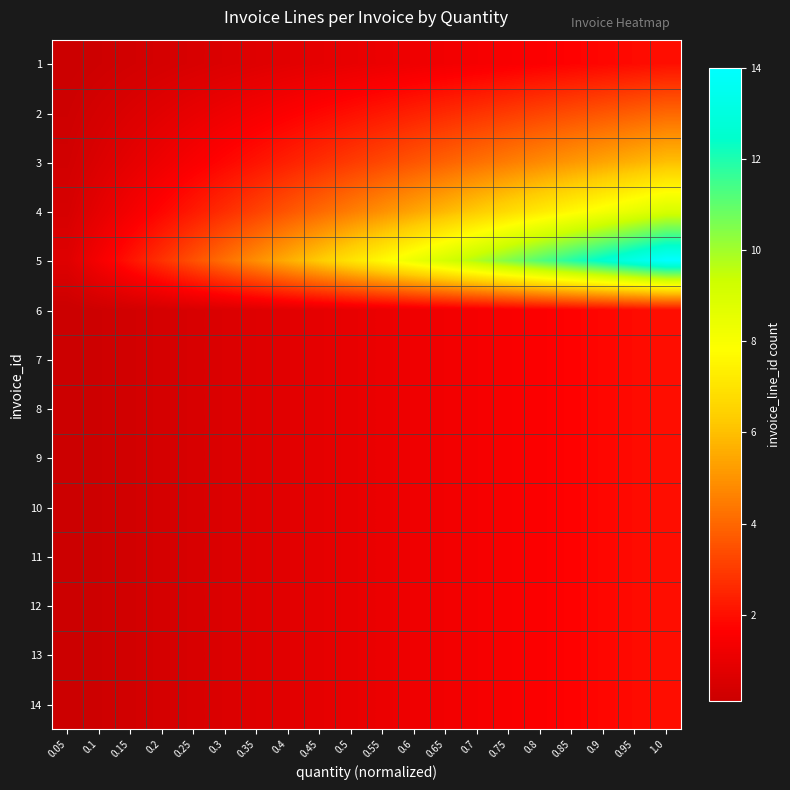

Reading left to right, transcribe all the data shown in this chart.

1: 0.05=0.1	0.1=0.2	0.15=0.3	0.2=0.4	0.25=0.5	0.3=0.6	0.35=0.7	0.4=0.8	0.45=0.9	0.5=1.0	0.55=1.1	0.6=1.2	0.65=1.3	0.7=1.4	0.75=1.5	0.8=1.6	0.85=1.7	0.9=1.8	0.95=1.9	1.0=2.0
2: 0.05=0.2	0.1=0.4	0.15=0.6	0.2=0.8	0.25=1.0	0.3=1.2	0.35=1.4	0.4=1.6	0.45=1.8	0.5=2.0	0.55=2.2	0.6=2.4	0.65=2.6	0.7=2.8	0.75=3.0	0.8=3.2	0.85=3.4	0.9=3.6	0.95=3.8	1.0=4.0
3: 0.05=0.3	0.1=0.6	0.15=0.9	0.2=1.2	0.25=1.5	0.3=1.8	0.35=2.1	0.4=2.4	0.45=2.7	0.5=3.0	0.55=3.3	0.6=3.6	0.65=3.9	0.7=4.2	0.75=4.5	0.8=4.8	0.85=5.1	0.9=5.4	0.95=5.7	1.0=6.0
4: 0.05=0.5	0.1=0.9	0.15=1.4	0.2=1.8	0.25=2.2	0.3=2.7	0.35=3.1	0.4=3.6	0.45=4.0	0.5=4.5	0.55=5.0	0.6=5.4	0.65=5.8	0.7=6.3	0.75=6.8	0.8=7.2	0.85=7.7	0.9=8.1	0.95=8.6	1.0=9.0
5: 0.05=0.7	0.1=1.4	0.15=2.1	0.2=2.8	0.25=3.5	0.3=4.2	0.35=4.9	0.4=5.6	0.45=6.3	0.5=7.0	0.55=7.7	0.6=8.4	0.65=9.1	0.7=9.8	0.75=10.5	0.8=11.2	0.85=11.9	0.9=12.6	0.95=13.3	1.0=14.0
6: 0.05=0.1	0.1=0.2	0.15=0.3	0.2=0.4	0.25=0.5	0.3=0.6	0.35=0.7	0.4=0.8	0.45=0.9	0.5=1.0	0.55=1.1	0.6=1.2	0.65=1.3	0.7=1.4	0.75=1.5	0.8=1.6	0.85=1.7	0.9=1.8	0.95=1.9	1.0=2.0
7: 0.05=0.1	0.1=0.2	0.15=0.3	0.2=0.4	0.25=0.5	0.3=0.6	0.35=0.7	0.4=0.8	0.45=0.9	0.5=1.0	0.55=1.1	0.6=1.2	0.65=1.3	0.7=1.4	0.75=1.5	0.8=1.6	0.85=1.7	0.9=1.8	0.95=1.9	1.0=2.0
8: 0.05=0.1	0.1=0.2	0.15=0.3	0.2=0.4	0.25=0.5	0.3=0.6	0.35=0.7	0.4=0.8	0.45=0.9	0.5=1.0	0.55=1.1	0.6=1.2	0.65=1.3	0.7=1.4	0.75=1.5	0.8=1.6	0.85=1.7	0.9=1.8	0.95=1.9	1.0=2.0
9: 0.05=0.1	0.1=0.2	0.15=0.3	0.2=0.4	0.25=0.5	0.3=0.6	0.35=0.7	0.4=0.8	0.45=0.9	0.5=1.0	0.55=1.1	0.6=1.2	0.65=1.3	0.7=1.4	0.75=1.5	0.8=1.6	0.85=1.7	0.9=1.8	0.95=1.9	1.0=2.0
10: 0.05=0.1	0.1=0.2	0.15=0.3	0.2=0.4	0.25=0.5	0.3=0.6	0.35=0.7	0.4=0.8	0.45=0.9	0.5=1.0	0.55=1.1	0.6=1.2	0.65=1.3	0.7=1.4	0.75=1.5	0.8=1.6	0.85=1.7	0.9=1.8	0.95=1.9	1.0=2.0
11: 0.05=0.1	0.1=0.2	0.15=0.3	0.2=0.4	0.25=0.5	0.3=0.6	0.35=0.7	0.4=0.8	0.45=0.9	0.5=1.0	0.55=1.1	0.6=1.2	0.65=1.3	0.7=1.4	0.75=1.5	0.8=1.6	0.85=1.7	0.9=1.8	0.95=1.9	1.0=2.0
12: 0.05=0.1	0.1=0.2	0.15=0.3	0.2=0.4	0.25=0.5	0.3=0.6	0.35=0.7	0.4=0.8	0.45=0.9	0.5=1.0	0.55=1.1	0.6=1.2	0.65=1.3	0.7=1.4	0.75=1.5	0.8=1.6	0.85=1.7	0.9=1.8	0.95=1.9	1.0=2.0
13: 0.05=0.1	0.1=0.2	0.15=0.3	0.2=0.4	0.25=0.5	0.3=0.6	0.35=0.7	0.4=0.8	0.45=0.9	0.5=1.0	0.55=1.1	0.6=1.2	0.65=1.3	0.7=1.4	0.75=1.5	0.8=1.6	0.85=1.7	0.9=1.8	0.95=1.9	1.0=2.0
14: 0.05=0.1	0.1=0.2	0.15=0.3	0.2=0.4	0.25=0.5	0.3=0.6	0.35=0.7	0.4=0.8	0.45=0.9	0.5=1.0	0.55=1.1	0.6=1.2	0.65=1.3	0.7=1.4	0.75=1.5	0.8=1.6	0.85=1.7	0.9=1.8	0.95=1.9	1.0=2.0